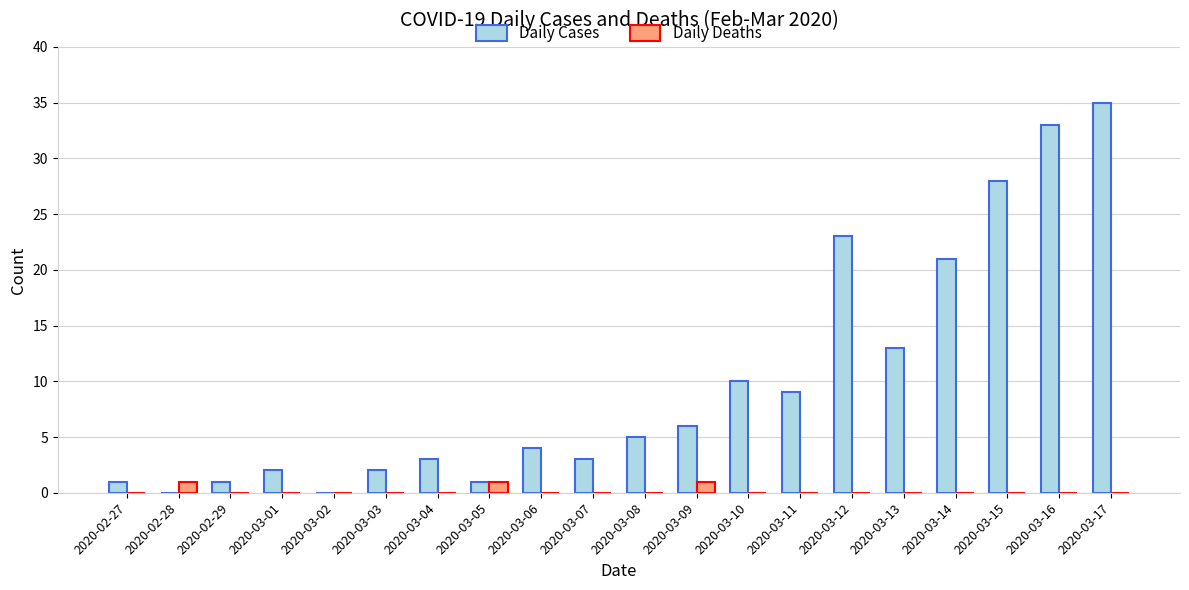

Which series has the largest range (max minus min)?

Daily Cases